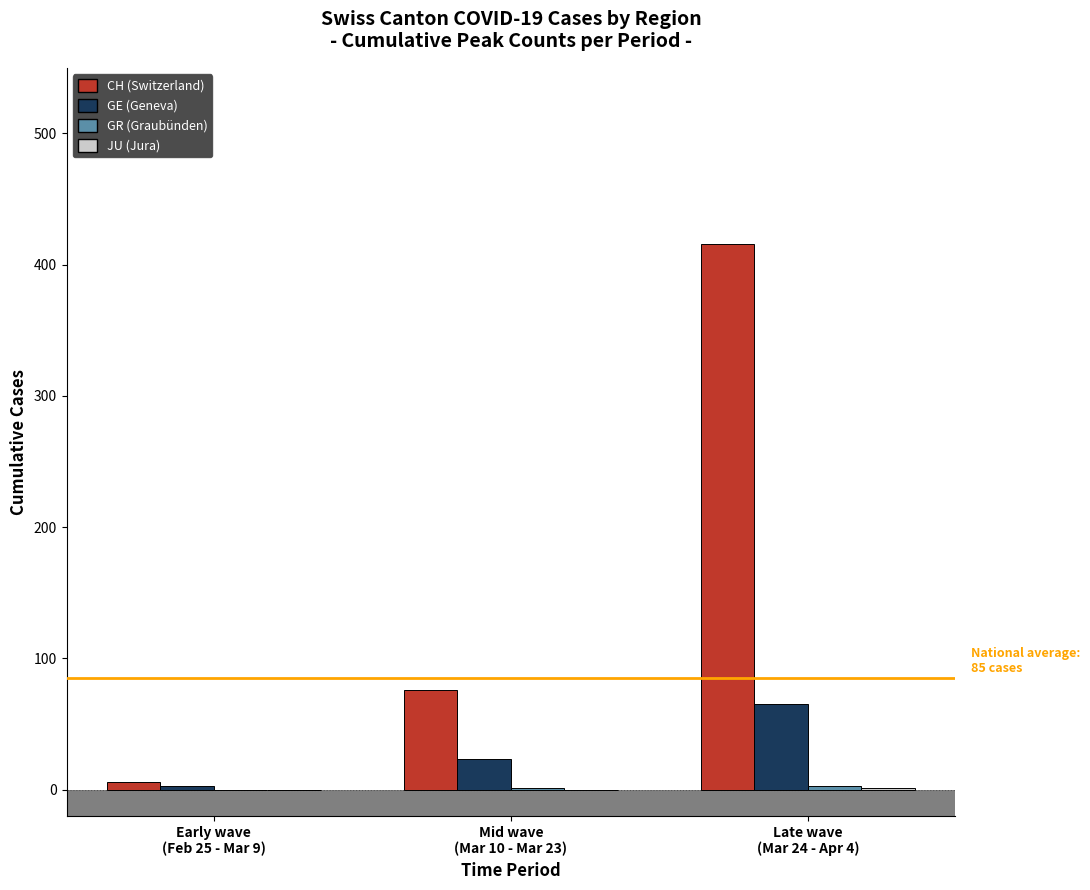

Which category has the highest value in the CH (Switzerland) series?

Late wave
(Mar 24 - Apr 4)